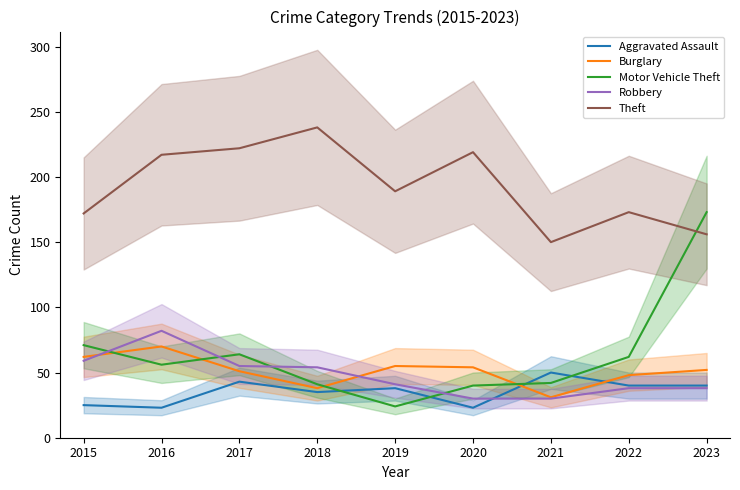

List the labels in order of Theft value, smallest first.

2021, 2023, 2015, 2022, 2019, 2016, 2020, 2017, 2018